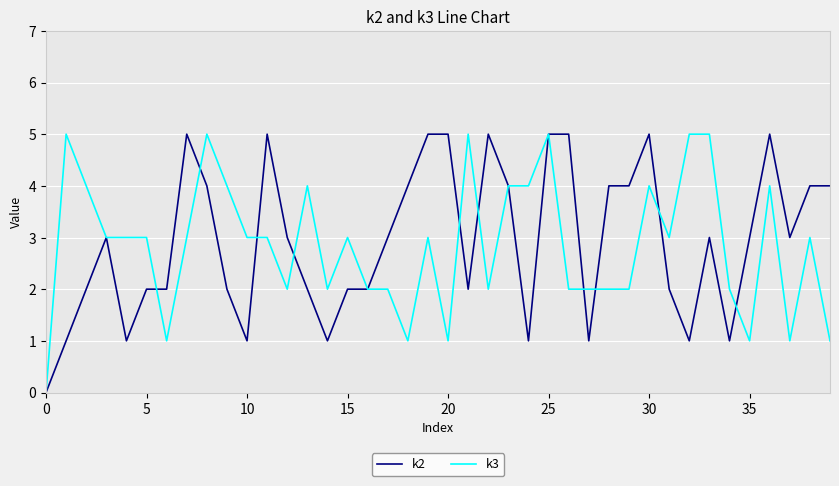

List the series in order of their peak value, highest first.

k2, k3